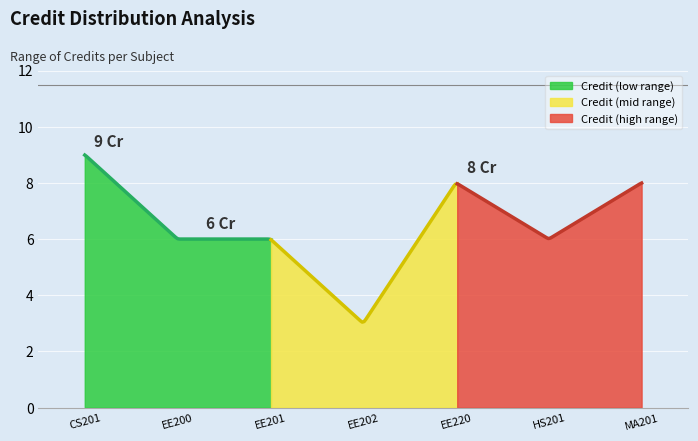

Rank the categories by value from highest to lowest.

1, 5, 7, 2, 3, 6, 4